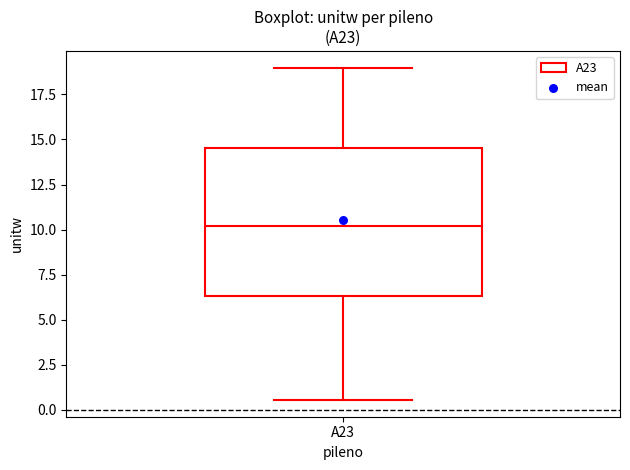

Transcribe this box plot: give where the median line is, the range the box spans, and where the two whiskers end, as read against the y-axis. The values are not printed on the chart, so give them approximately, as read against the axis.

median 10.0, box 6.5 to 14.5, whiskers 0.5 to 19.0